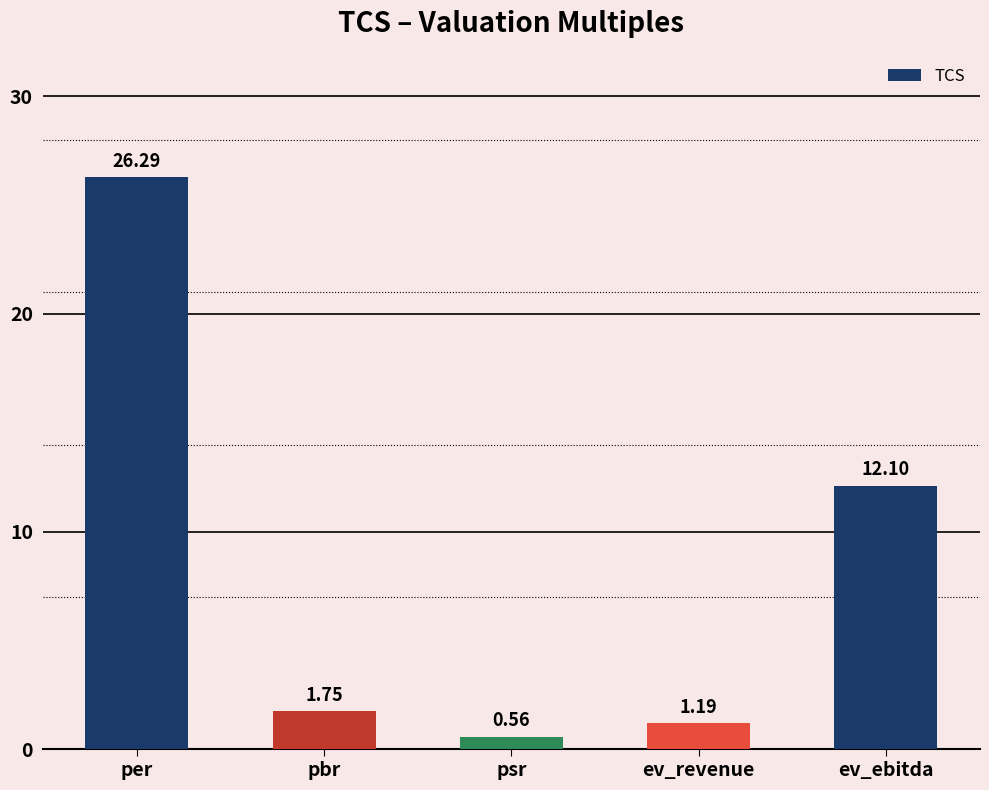

Which label corresponds to the largest value in the chart?

per